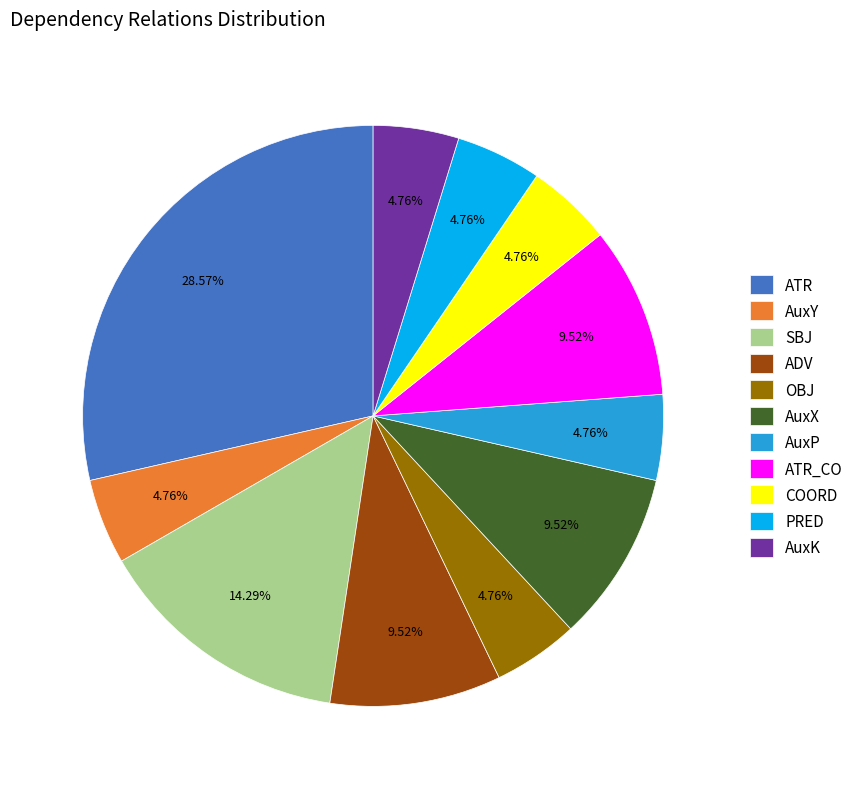

Count the number of slices in the pie.

11